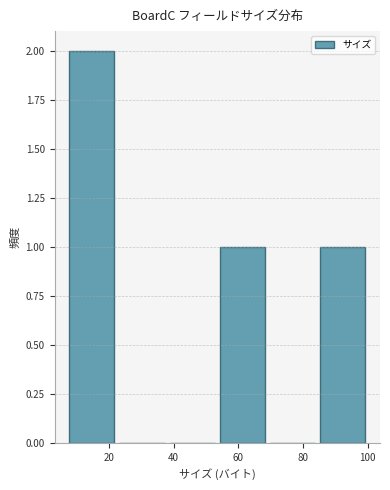

What is the height of the bar covering 84.5 to 100.0 on the x-axis? Neither the bar edges nor the heights are printed on the chart, so give them approximately, as read against the axes.

1